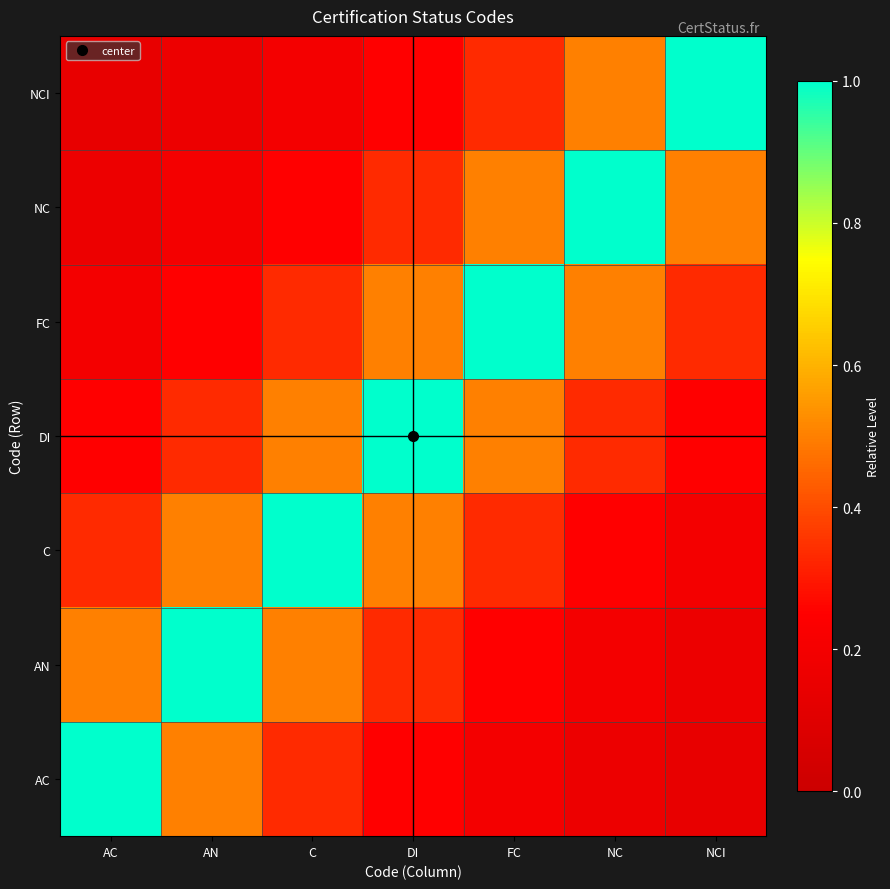

Reading left to right, what are all the values shown in this chart?

AC: AC=1.0	AN=0.5	C=0.3	DI=0.2	FC=0.2	NC=0.2	NCI=0.1
AN: AC=0.5	AN=1.0	C=0.5	DI=0.3	FC=0.2	NC=0.2	NCI=0.2
C: AC=0.3	AN=0.5	C=1.0	DI=0.5	FC=0.3	NC=0.2	NCI=0.2
DI: AC=0.2	AN=0.3	C=0.5	DI=1.0	FC=0.5	NC=0.3	NCI=0.2
FC: AC=0.2	AN=0.2	C=0.3	DI=0.5	FC=1.0	NC=0.5	NCI=0.3
NC: AC=0.2	AN=0.2	C=0.2	DI=0.3	FC=0.5	NC=1.0	NCI=0.5
NCI: AC=0.1	AN=0.2	C=0.2	DI=0.2	FC=0.3	NC=0.5	NCI=1.0